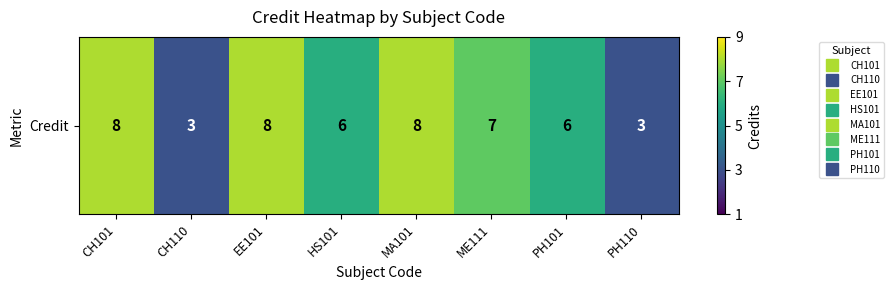

What is the ratio of the value at MA101 to the value at HS101?

1.3